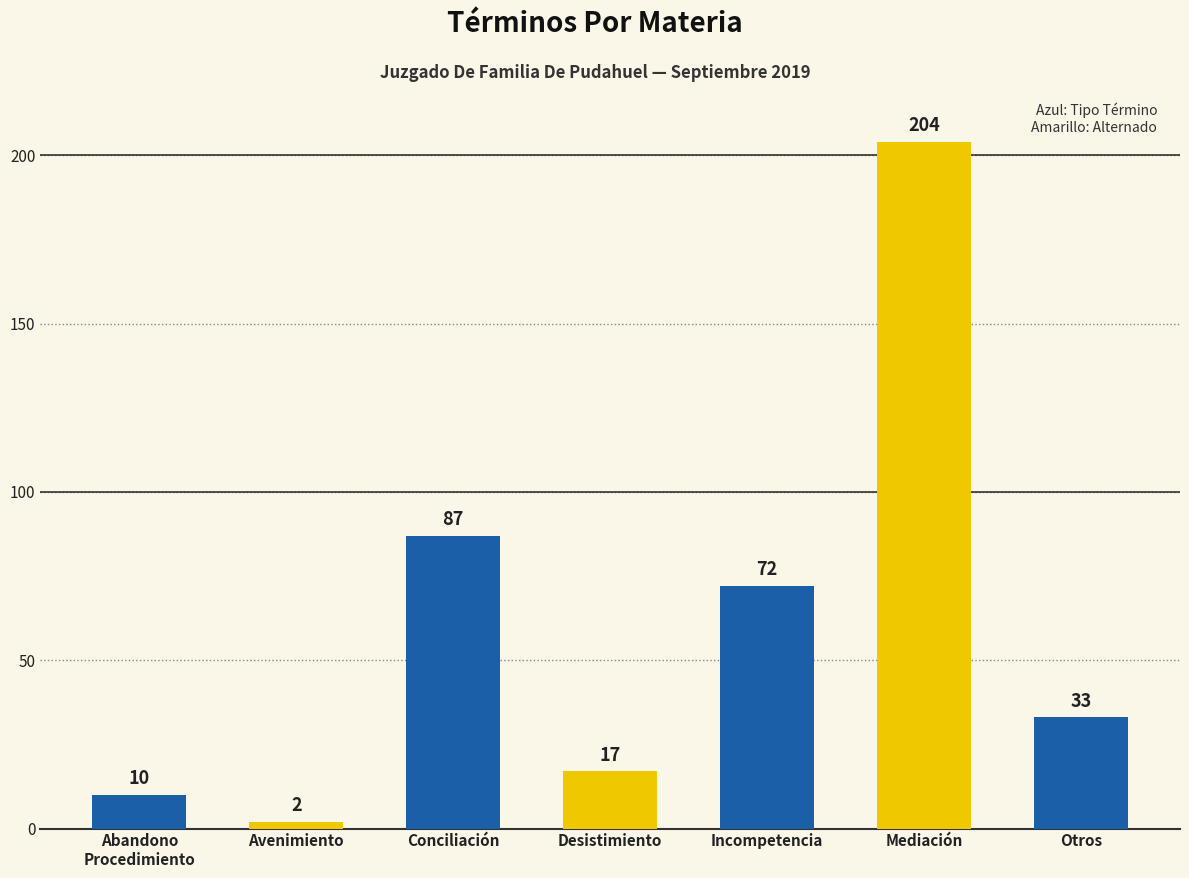

What position from the right is Otros?

1